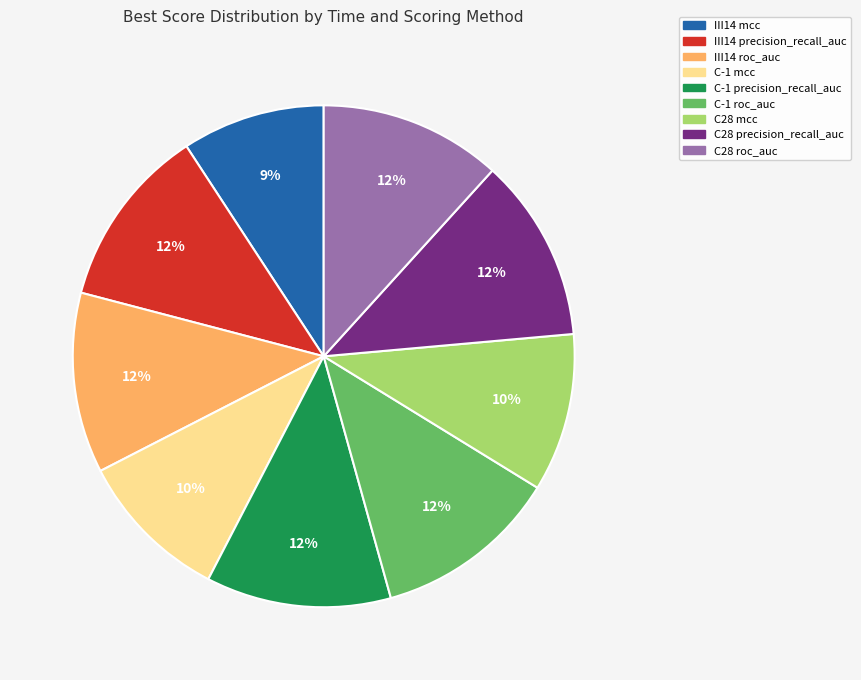

To the nearest percent, what percentage of the pie is III14 precision_recall_auc?

12%